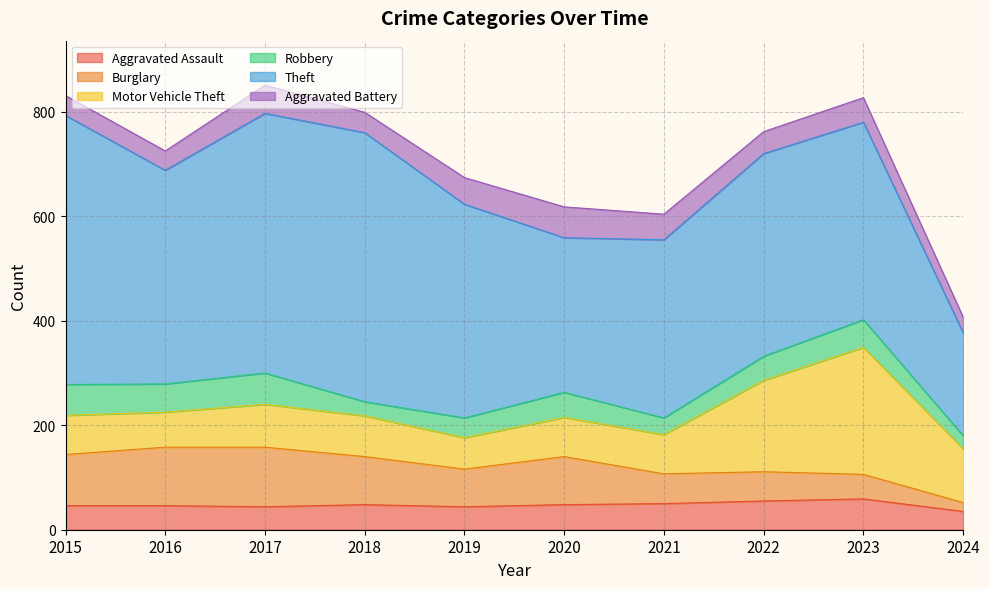

Which category has the highest value across all series?

2015